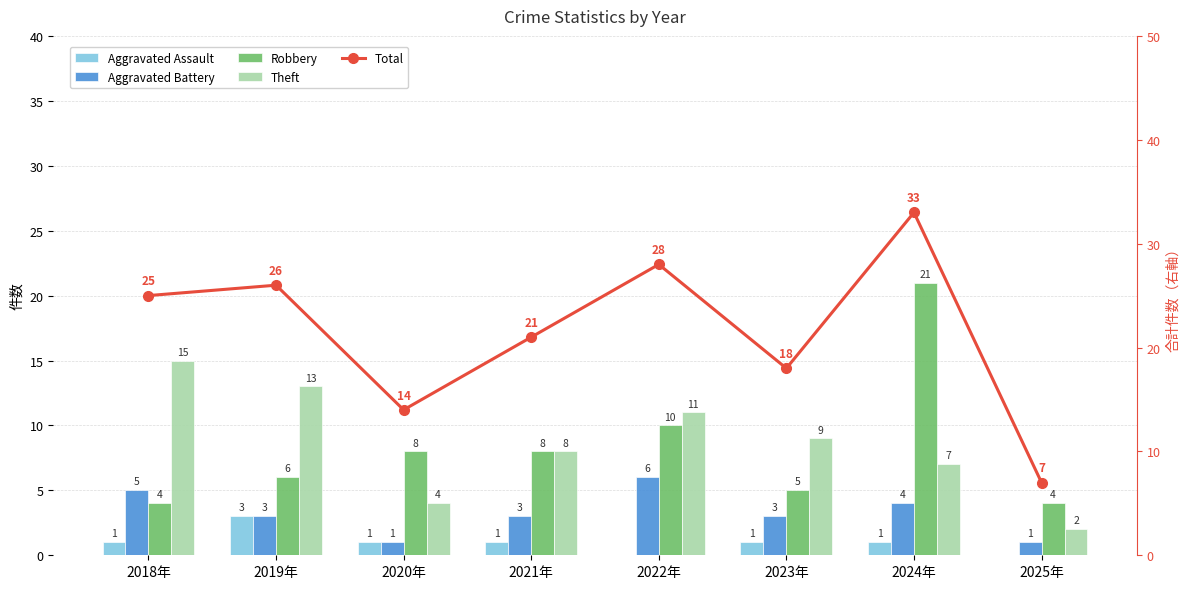

Is the value of Robbery at 2022年 greater than the value of Aggravated Assault at 2021年?

Yes